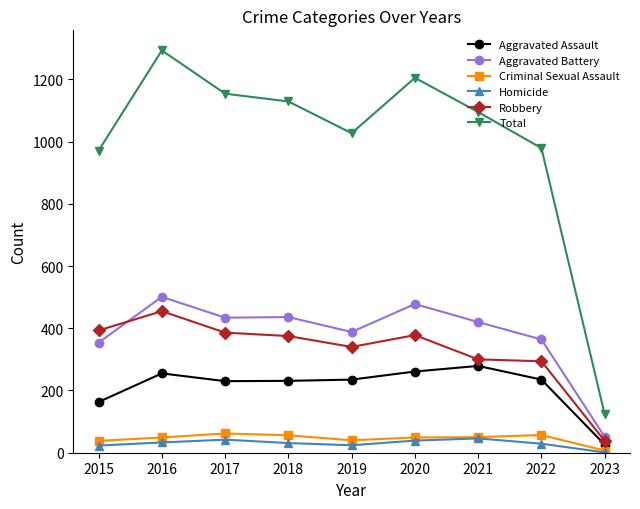

True or false: Robbery and Criminal Sexual Assault cross at least once.

False